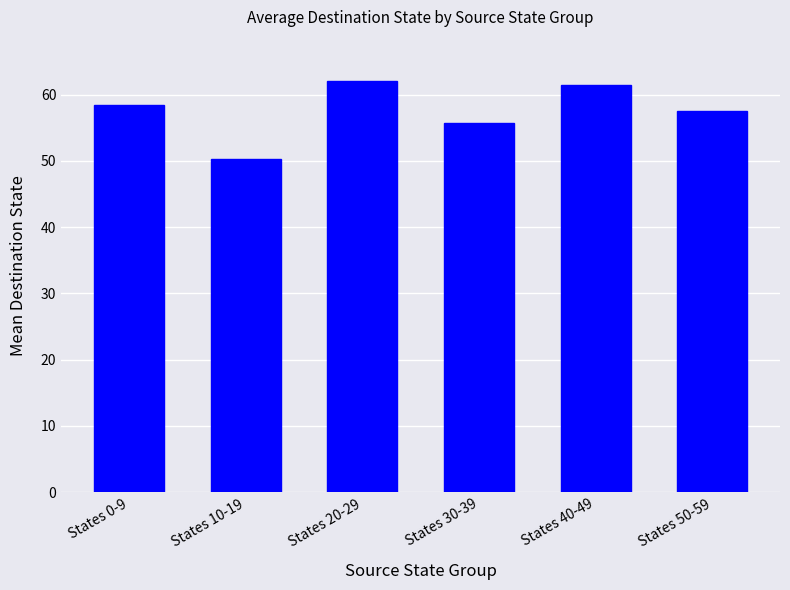

True or false: the data shows 61.4 at States 40-49.

True